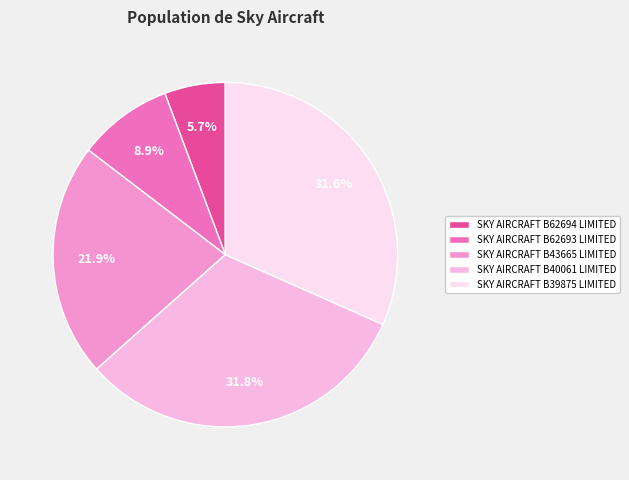

To the nearest percent, what is the combined percentage of SKY AIRCRAFT B62693 LIMITED and SKY AIRCRAFT B43665 LIMITED?

31%